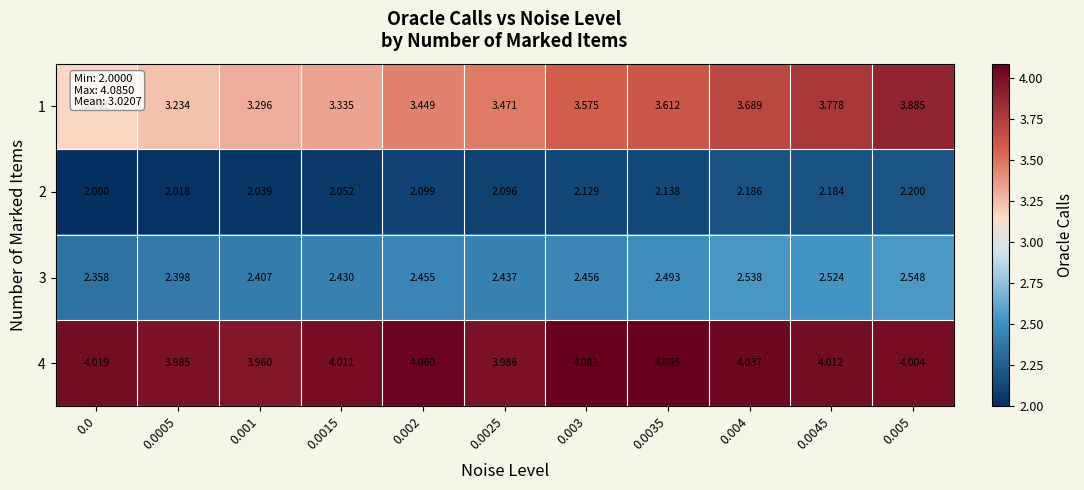

Between 0.0005 and 0.0025, which series saw the biggest shift?

1